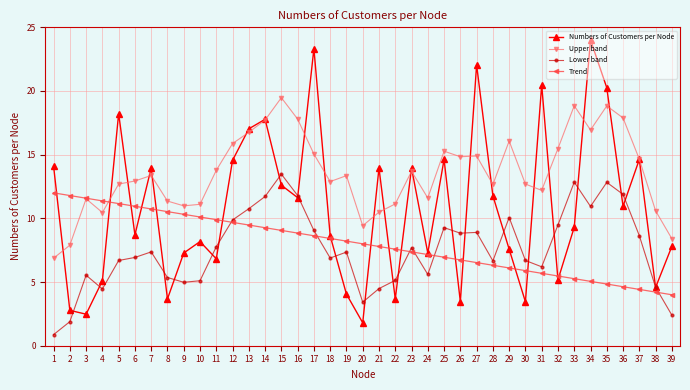

Which series has the largest range (max minus min)?

Numbers of Customers per Node